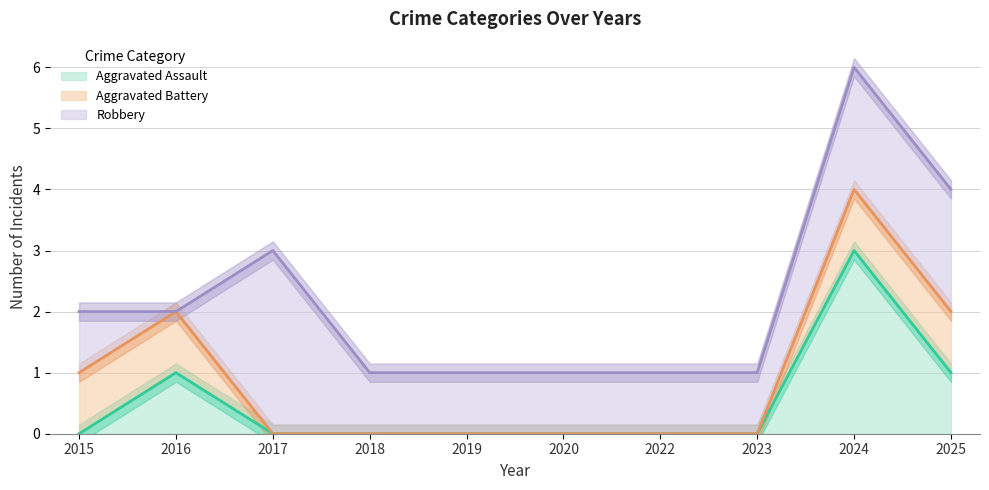

How many interior local peaks does the Aggravated Assault series have?

2